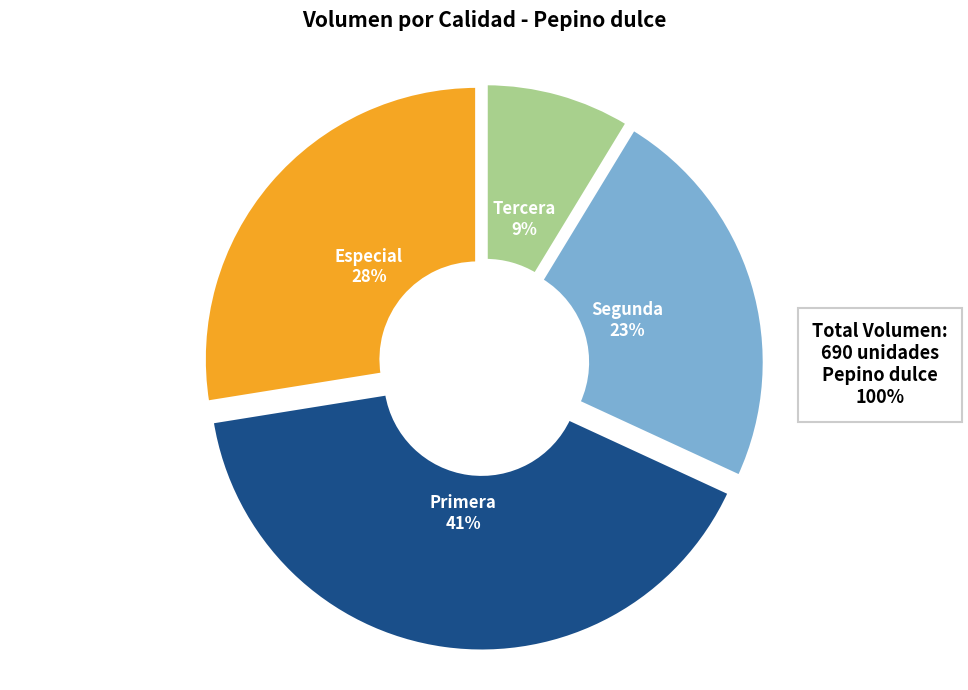

To the nearest percent, what is the difference between the largest and smallest slice percentages?

32%